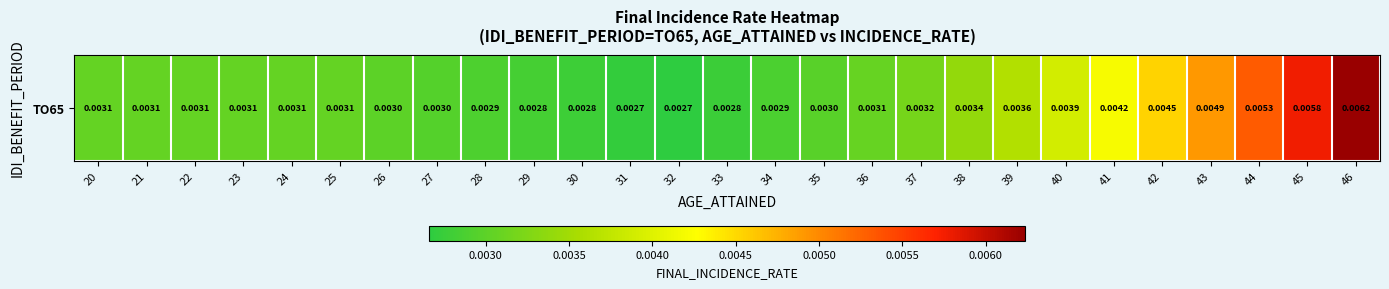

The chart shows a value of 0.0 at 29. True or false?

True